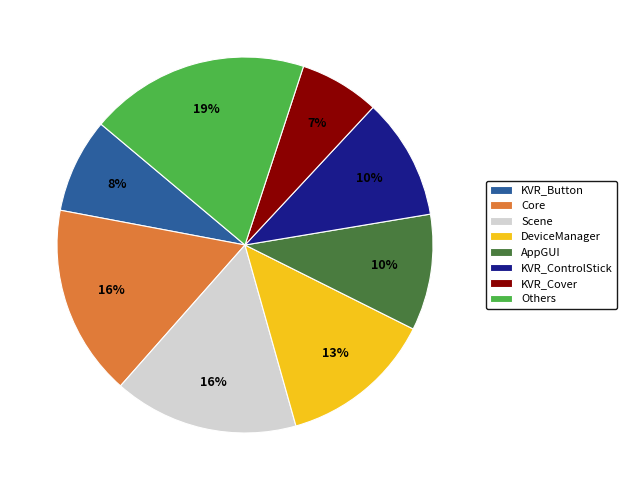

To the nearest percent, what is the average slice percentage?

12%